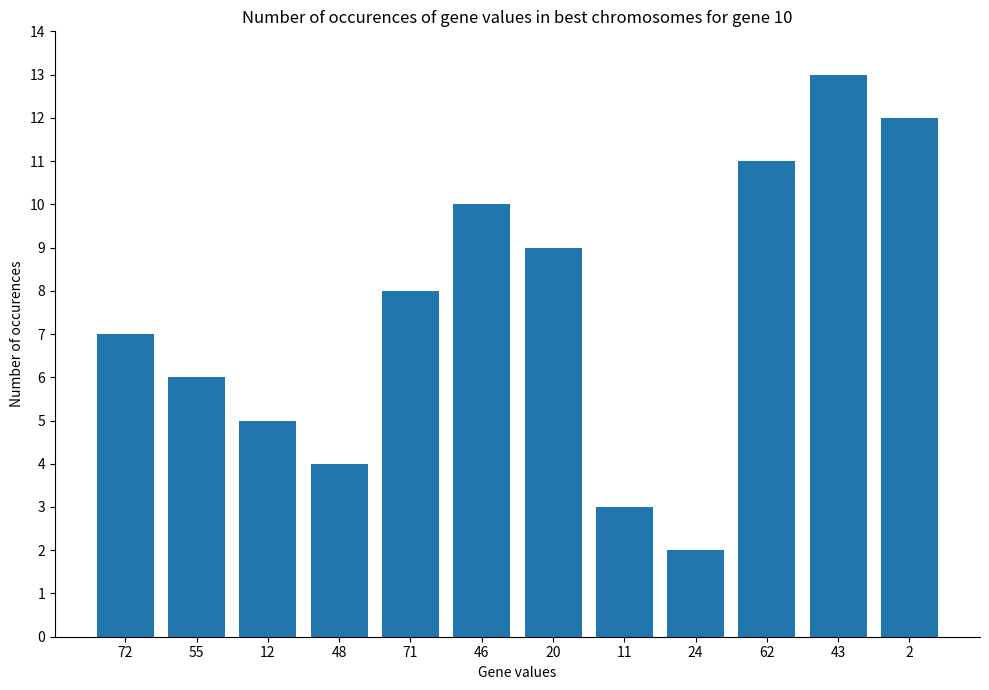

What is the minimum value shown in the chart?

2